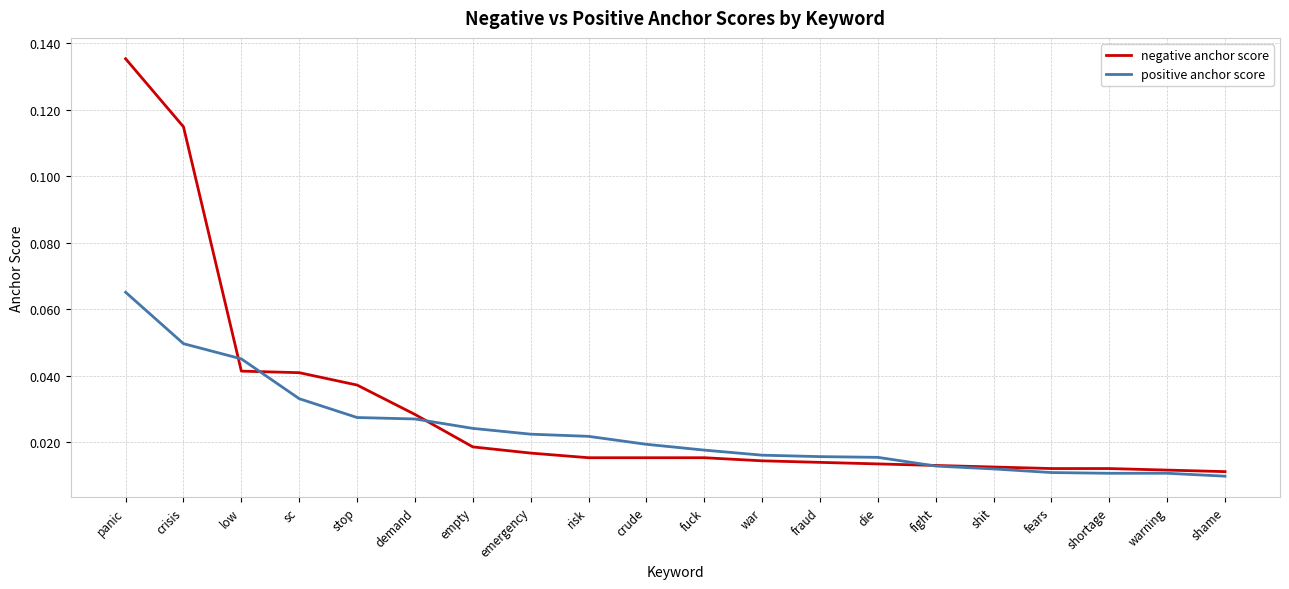

What position from the right is stop?

16